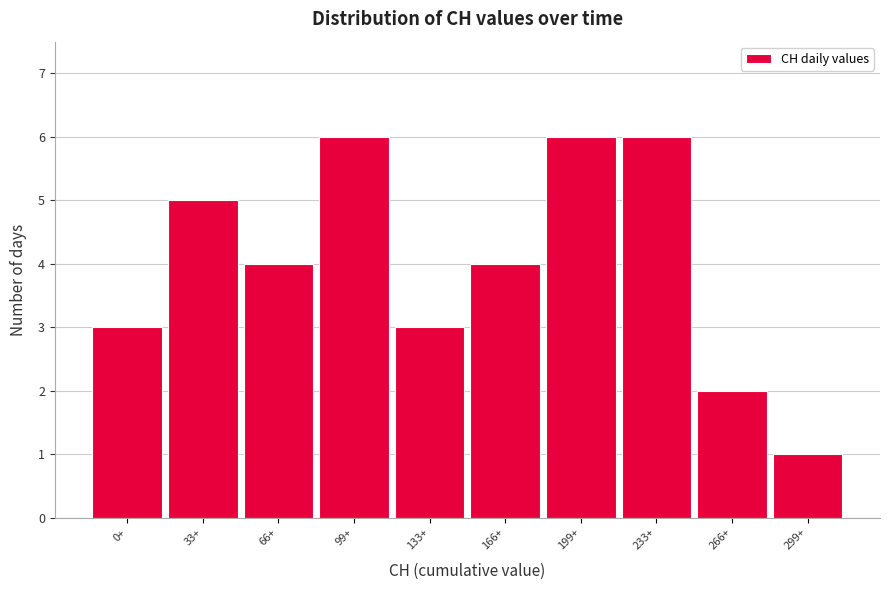

Reading left to right, list all the values displayed in this chart.

0+=3	33+=5	66+=4	99+=6	133+=3	166+=4	199+=6	233+=6	266+=2	299+=1